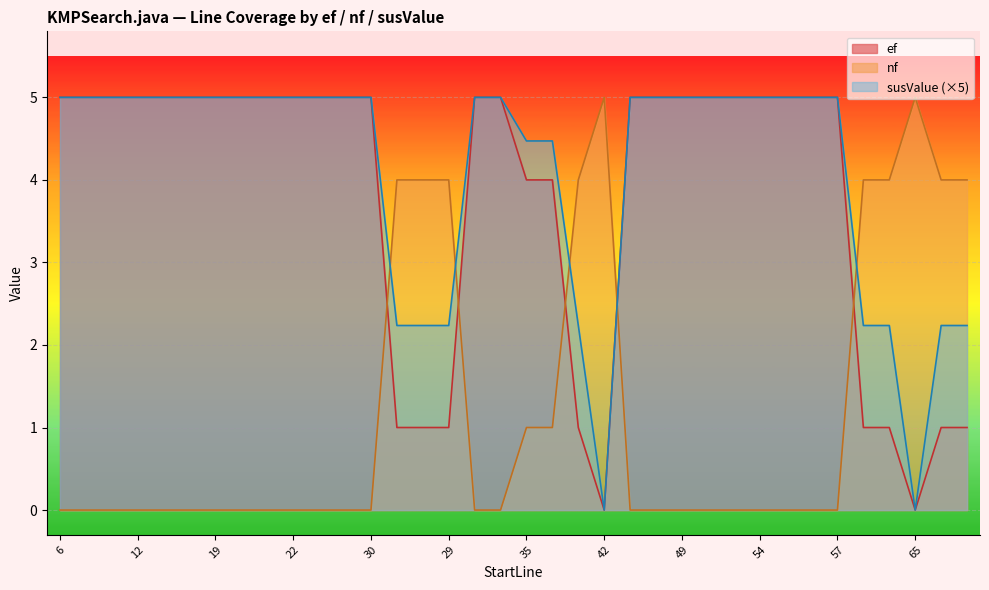

What is the label of the 20th point from the right?

40